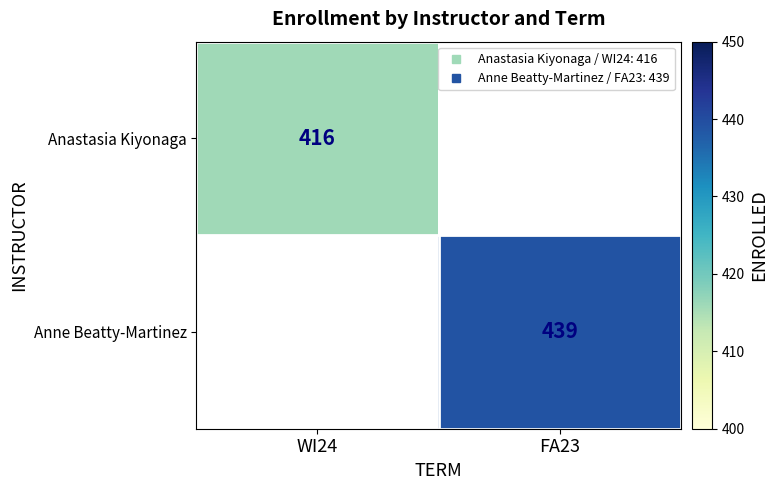

Read the Anne Beatty-Martinez value at FA23.

439.0